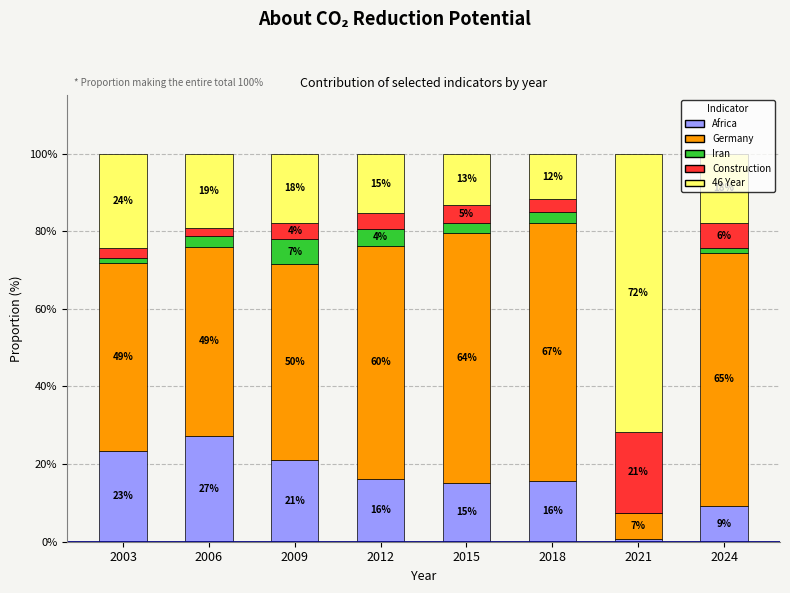

Are the bars grouped side by side (vs. stacked)?

No